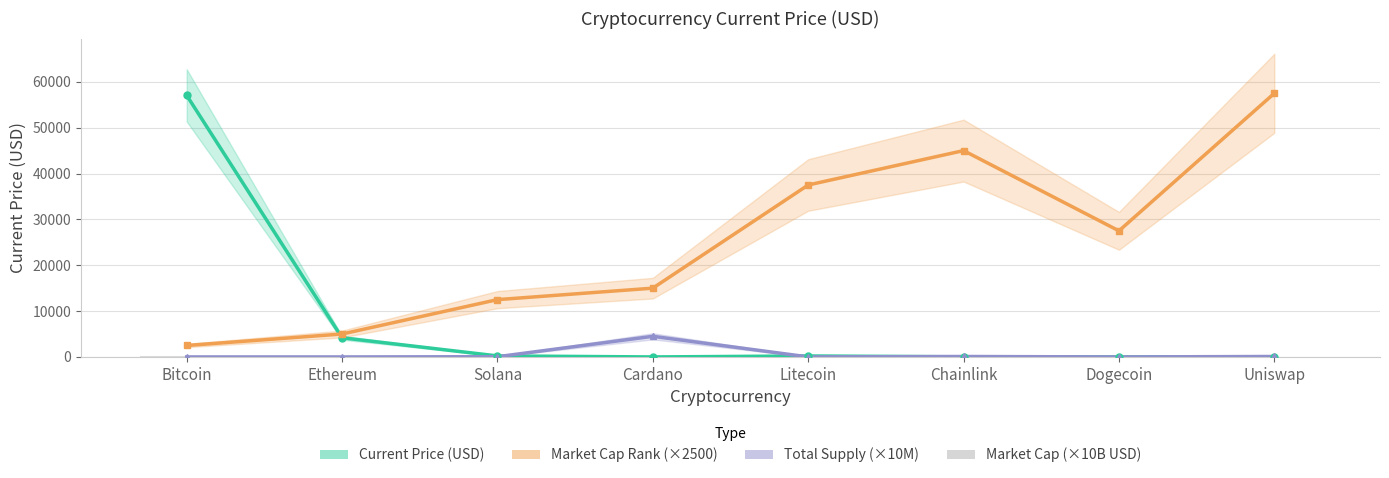

What is the total value across all series at Bitcoin?

59658.8